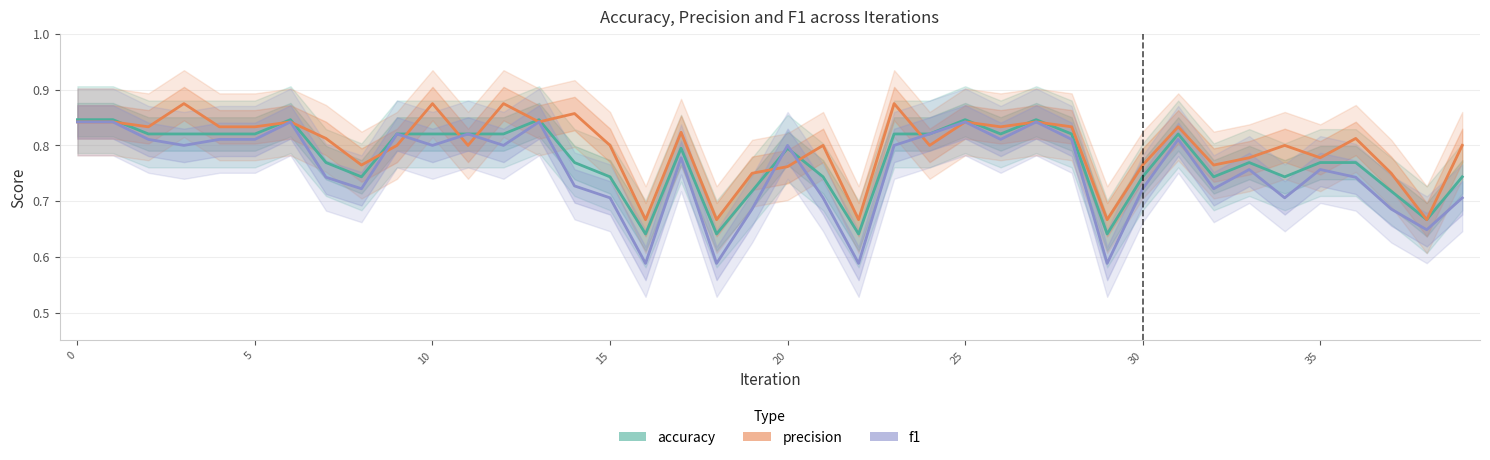

List the series in order of their peak value, highest first.

precision, accuracy, f1